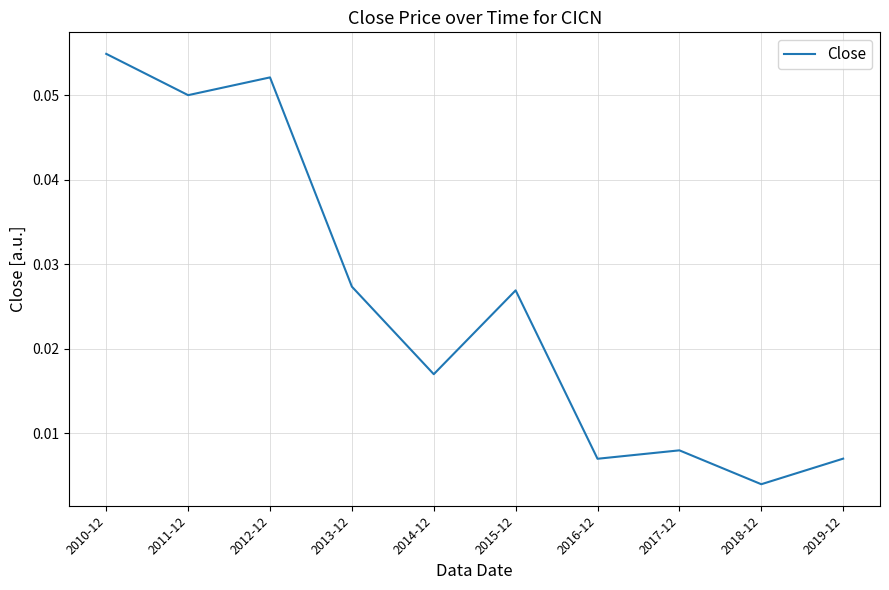

Between 2019-12 and 2013-12, which is larger?

2013-12